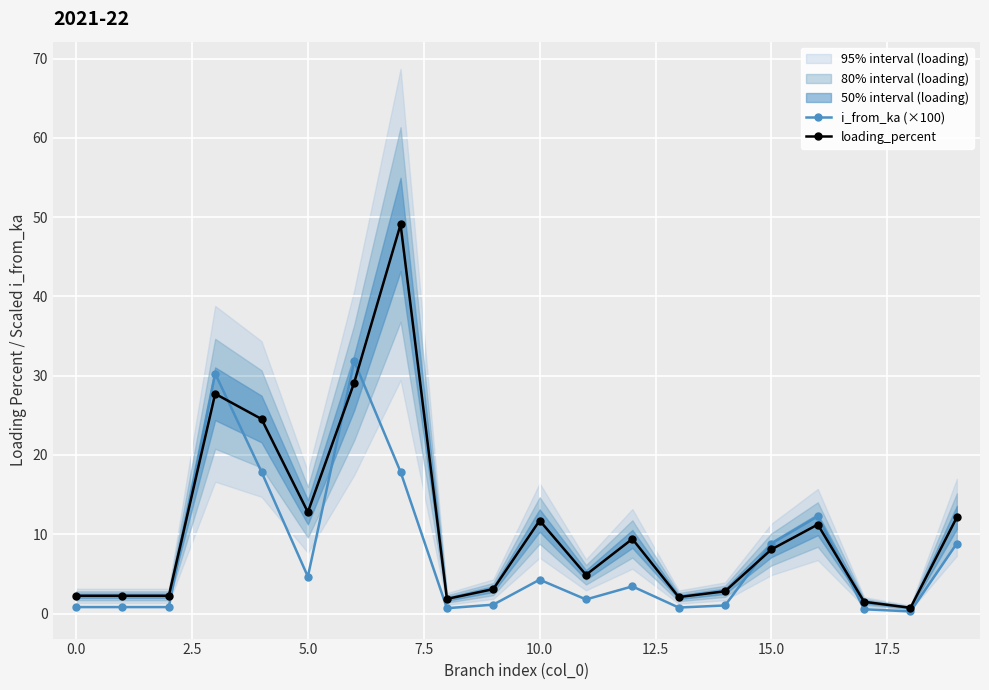

True or false: i_from_ka (×100) has more than 2 points higher than both neighbors.

True